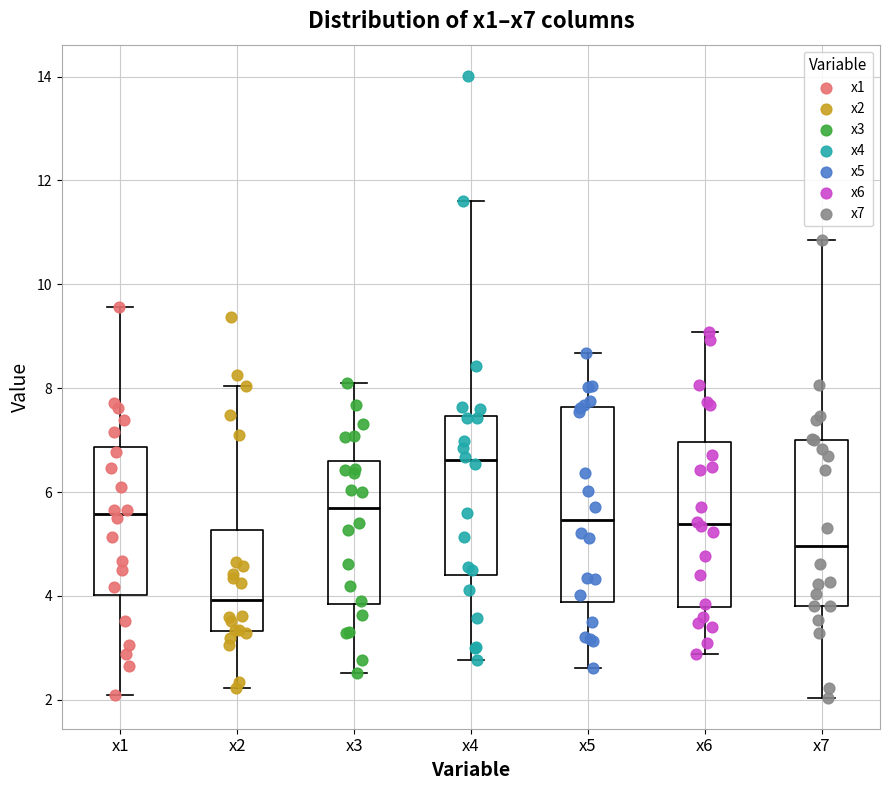

Which box's median line is the highest?

x4